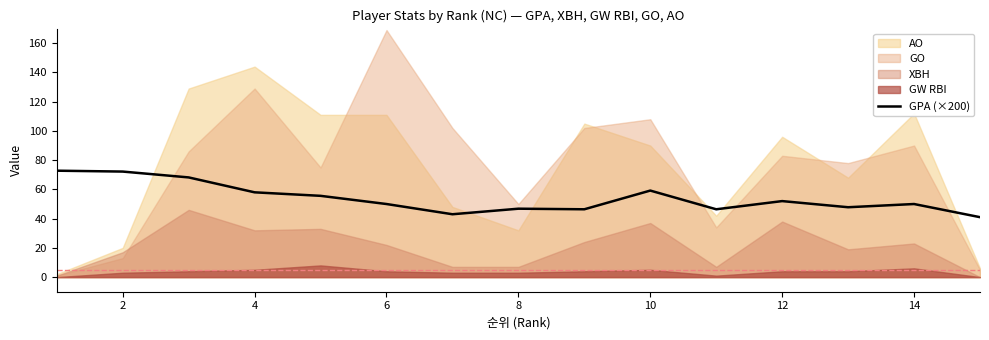

True or false: GPA (×200) has a value of 99.9 at 4.

False